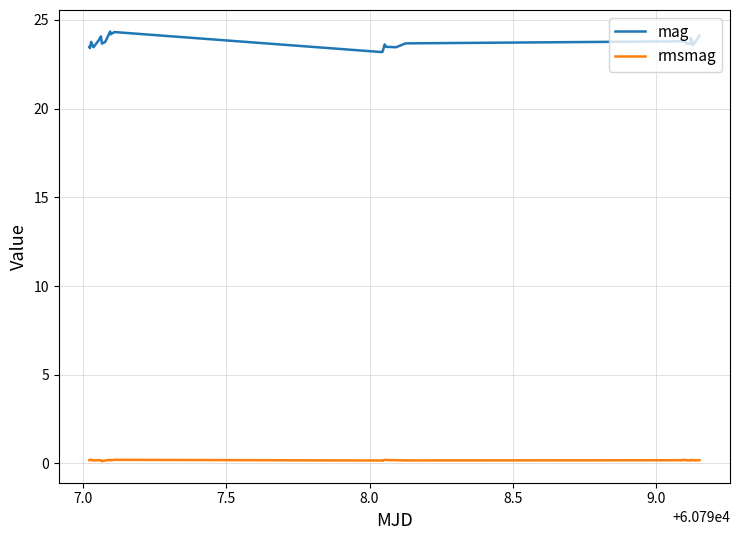

True or false: rmsmag and mag intersect in this chart.

False